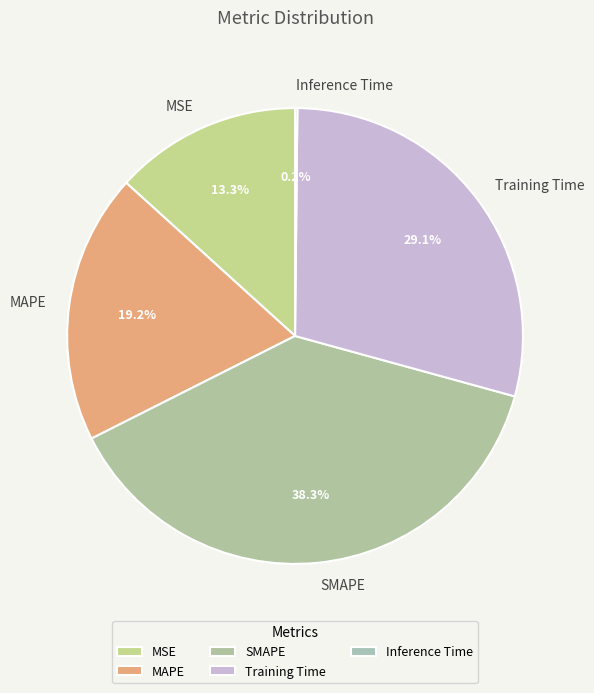

Approximately how many times larger is the value at MAPE compared to SMAPE?

0.5